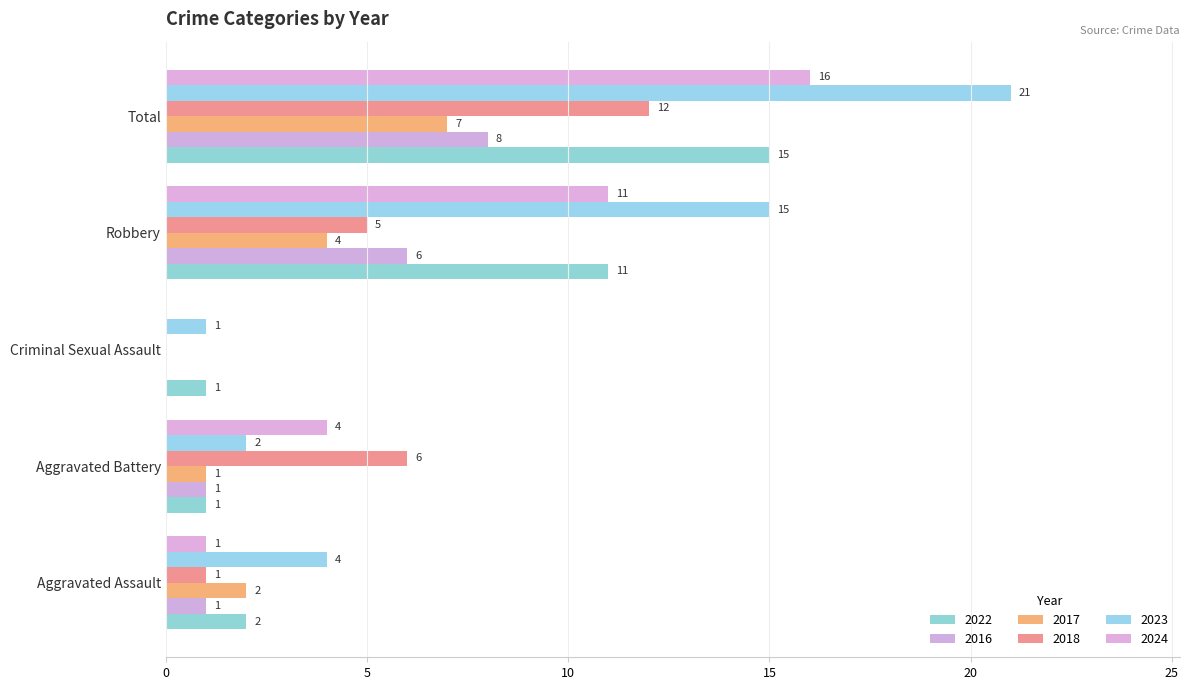

What is the difference between the 2023 values at Robbery and Aggravated Assault?

11